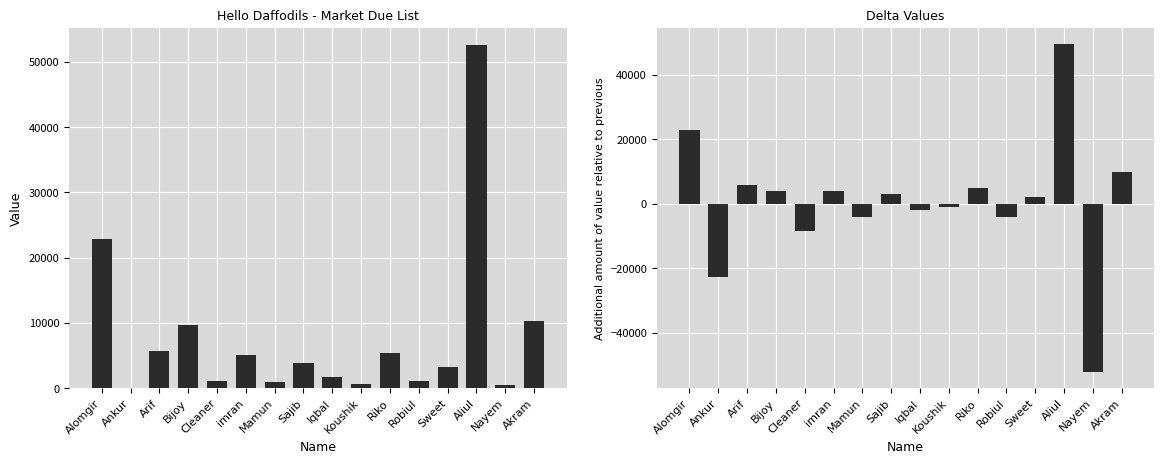

The Value series shows 2853 at Iqbal. True or false?

False